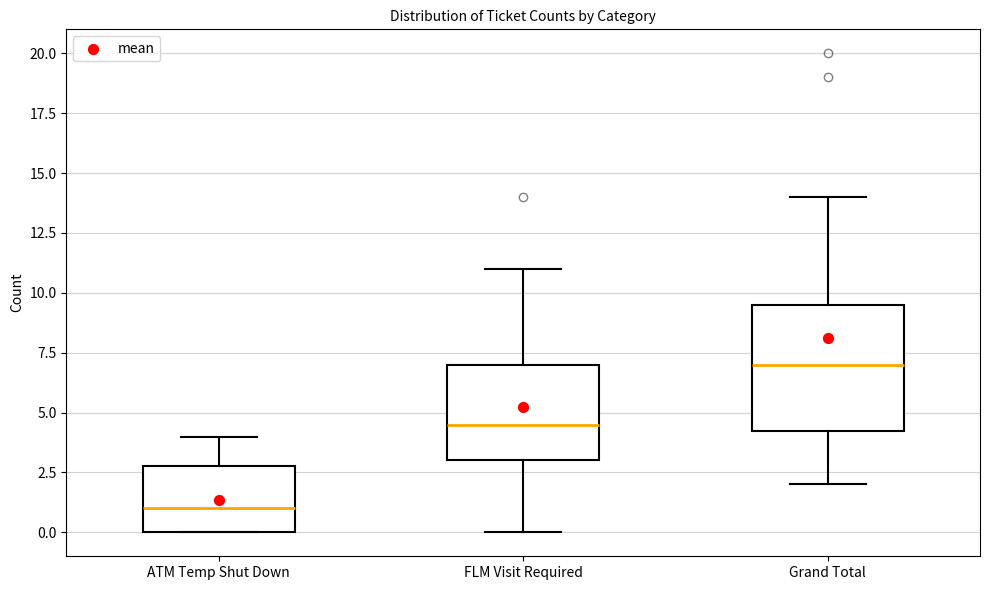

Reading left to right, transcribe this box plot: for each box, give where its median line is, the range the box spans, and where its two whiskers end, as read against the y-axis. The values are not printed on the chart, so give them approximately, as read against the axis.

ATM Temp Shut Down: median 1.0, box 0.0 to 3.0, whiskers 0.0 to 4.0
FLM Visit Required: median 4.5, box 3.0 to 7.0, whiskers 0.0 to 11.0
Grand Total: median 7.0, box 4.5 to 9.5, whiskers 2.0 to 14.0